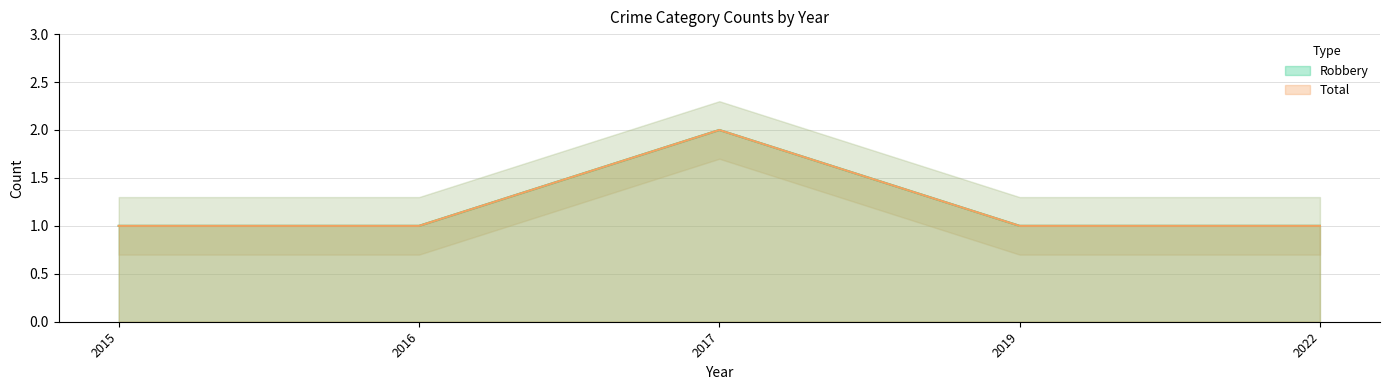

Which series has the largest total across all categories?

Robbery